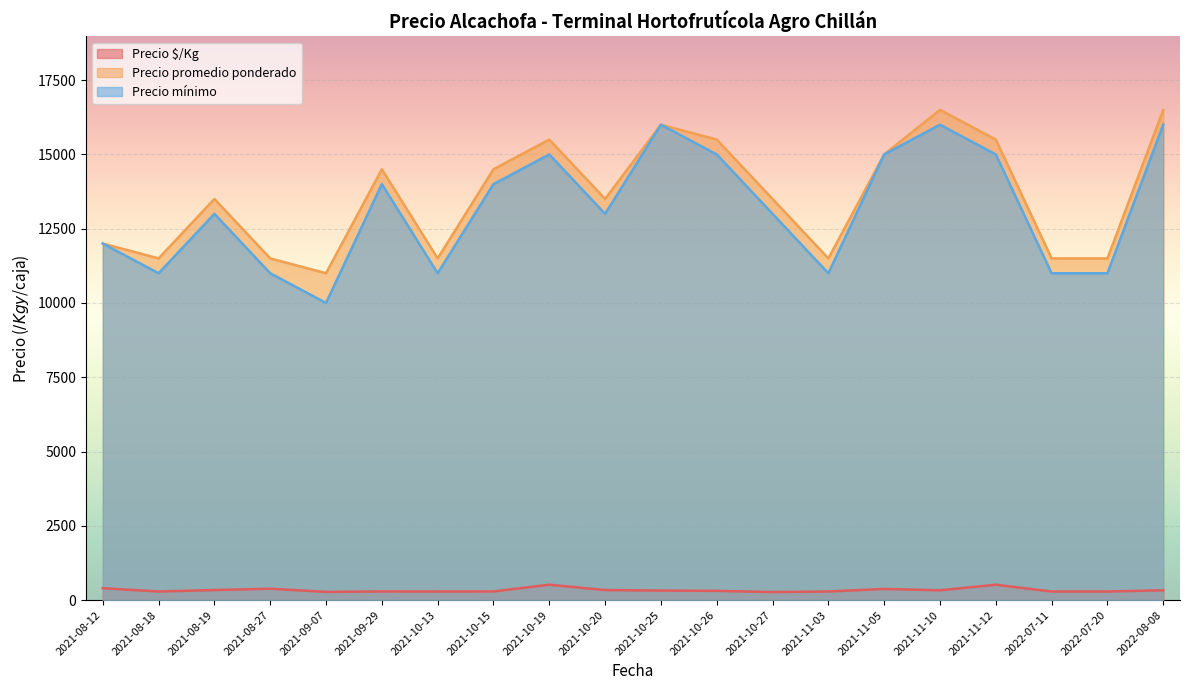

Is the value of Precio mínimo at 2021-10-19 greater than the value of Precio $/Kg at 2021-10-20?

Yes